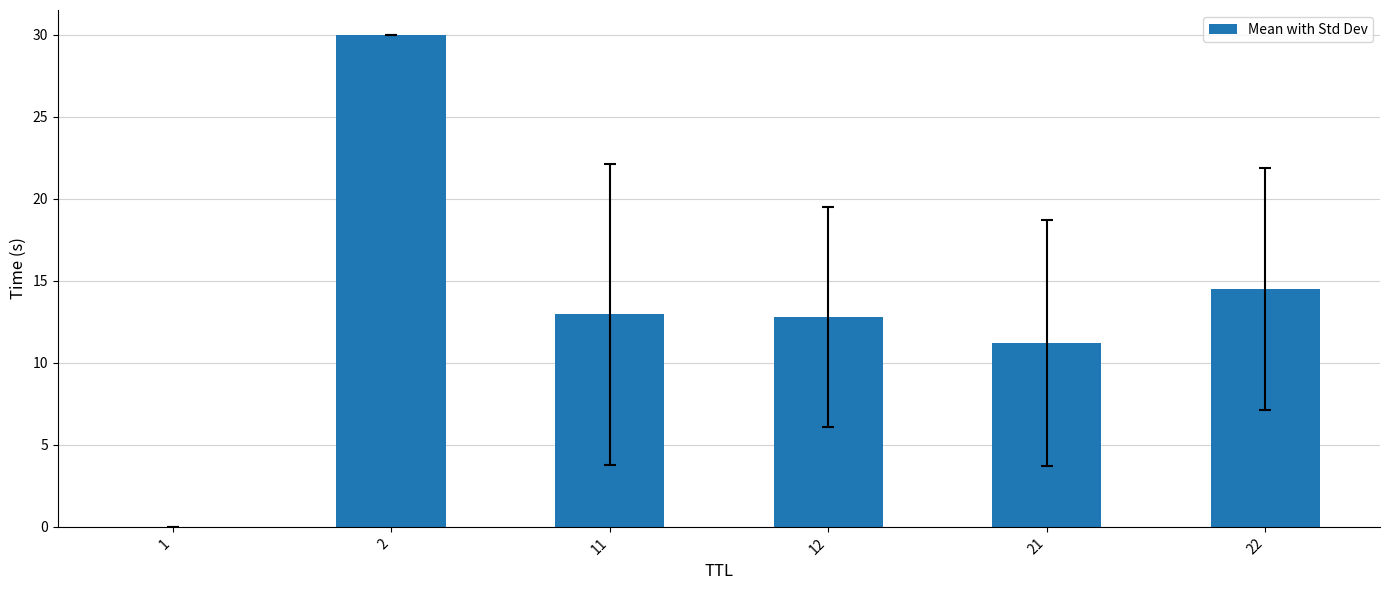

The value at 2 is 42.6. True or false?

False